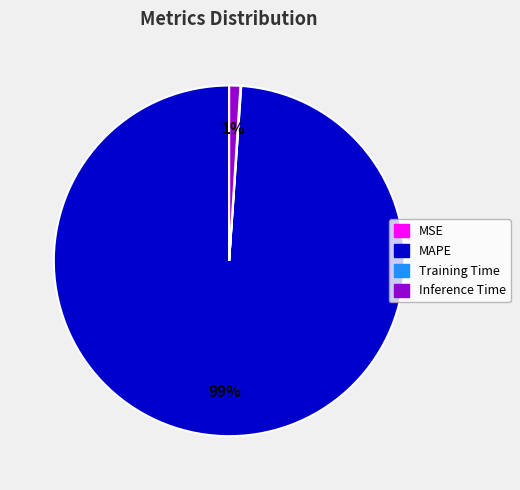

To the nearest percent, what is the difference between the largest and smallest slice percentages?

99%